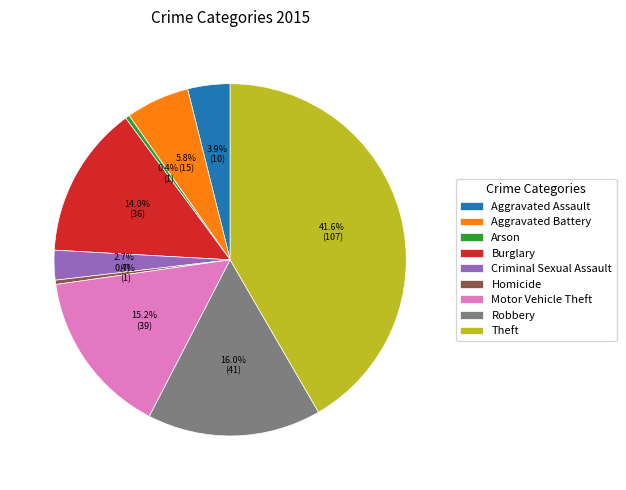

Does any single category account for the majority?

No